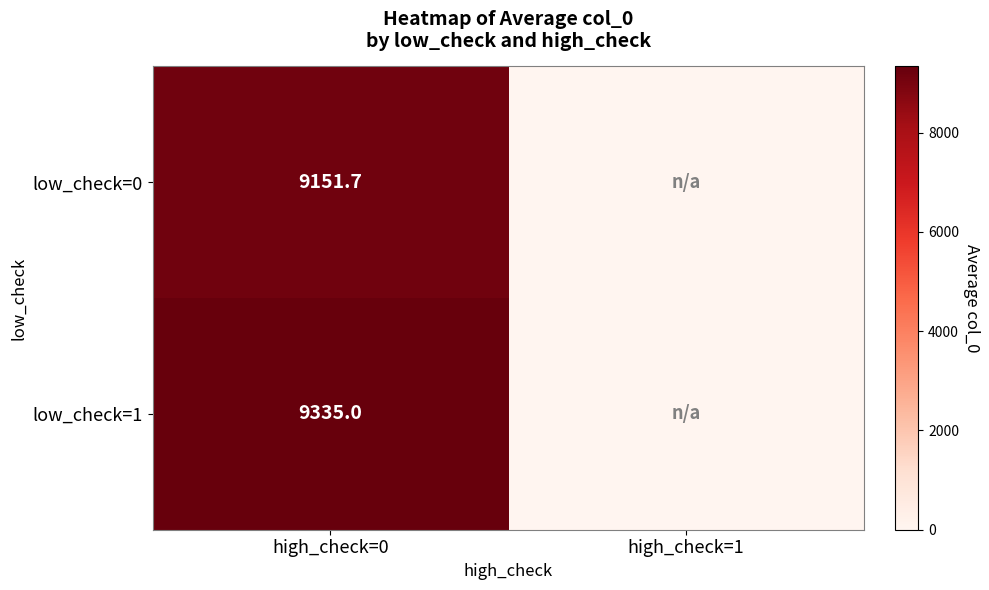

What is the total value across all series at high_check=0?

18486.7